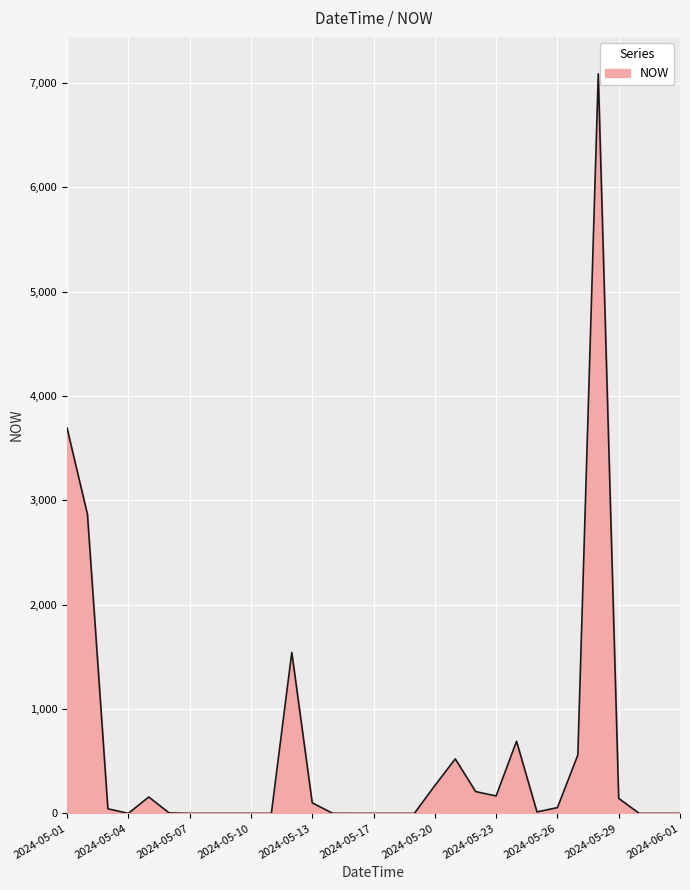

Does the chart have visible grid lines?

Yes